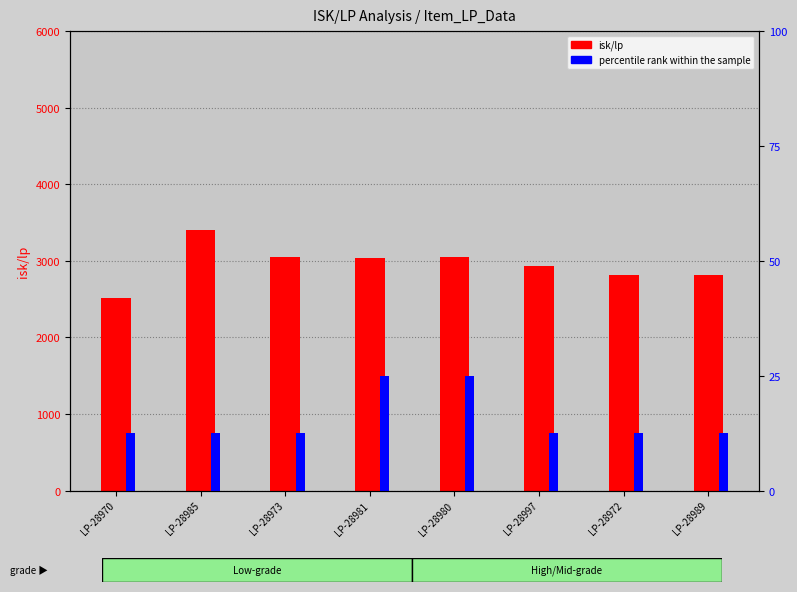

Which series has the largest total across all categories?

isk/lp